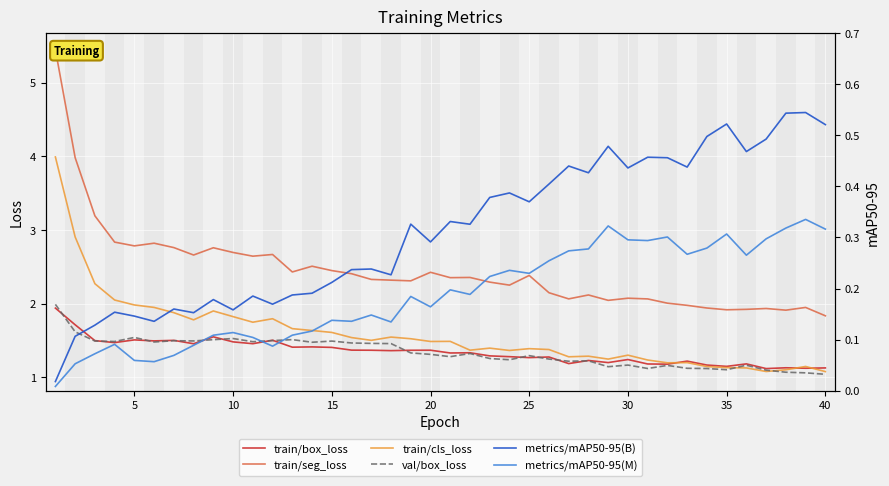

In metrics/mAP50-95(B), how many points are higher than both neighbors (excluding endpoints)?

13